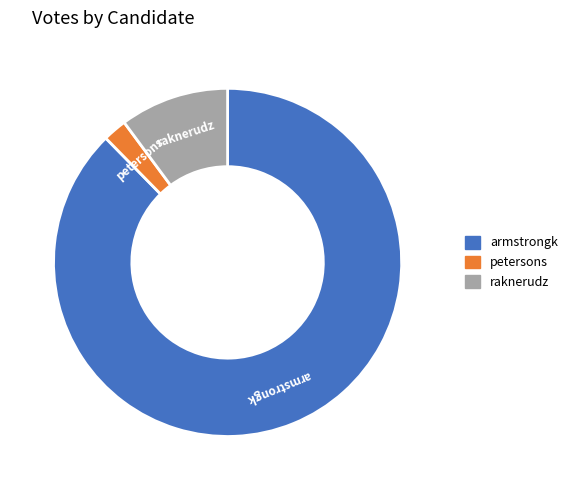

Rank the categories by value from highest to lowest.

armstrongk, raknerudz, petersons